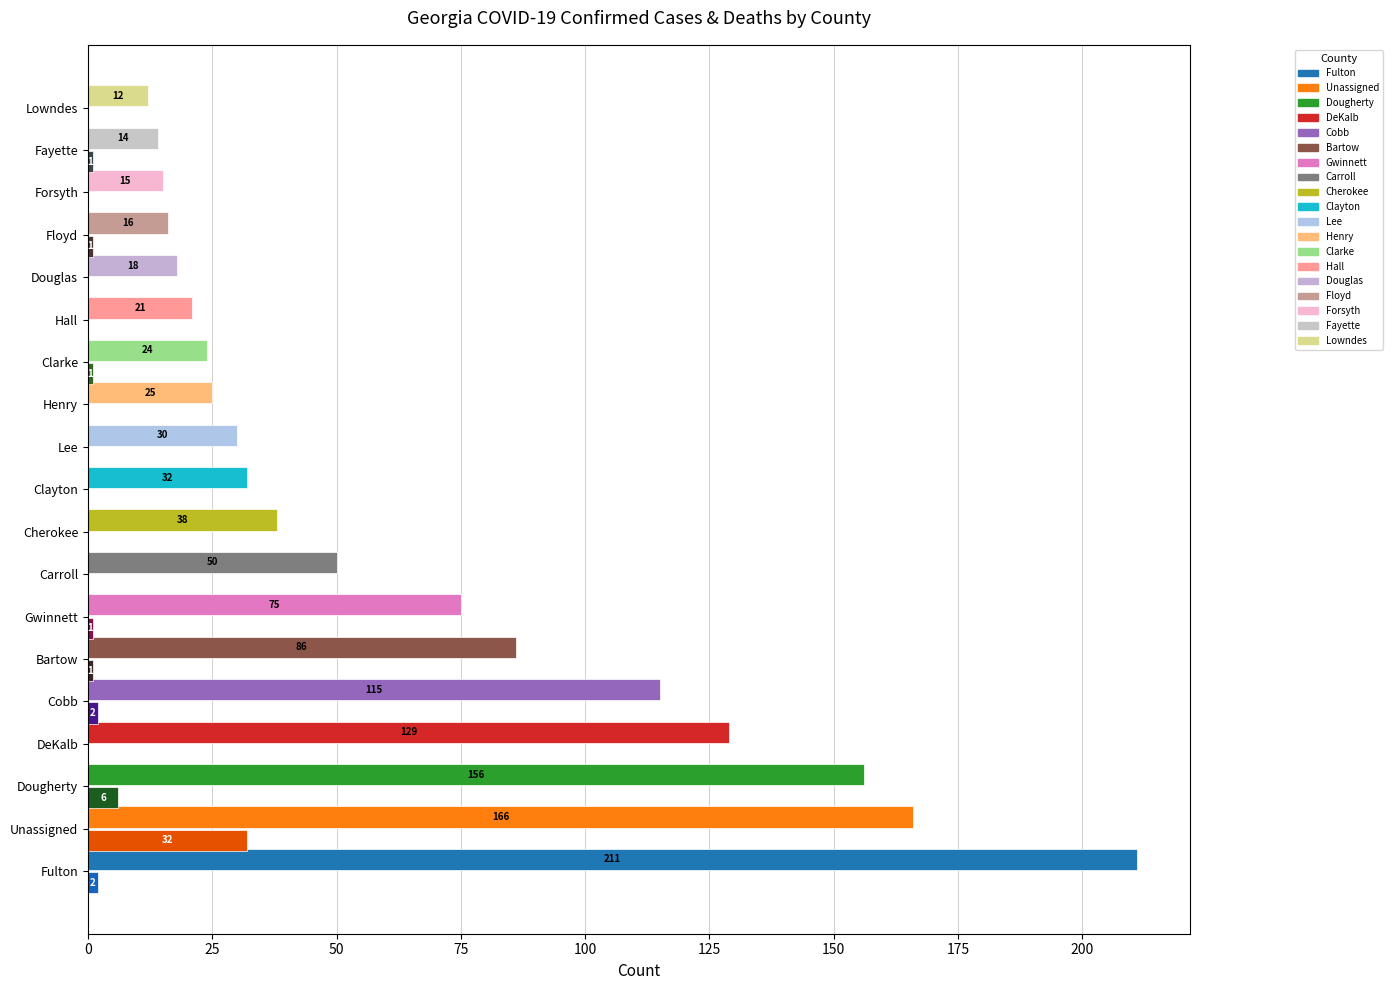

At which category does the chart reach its peak across all series?

Fulton